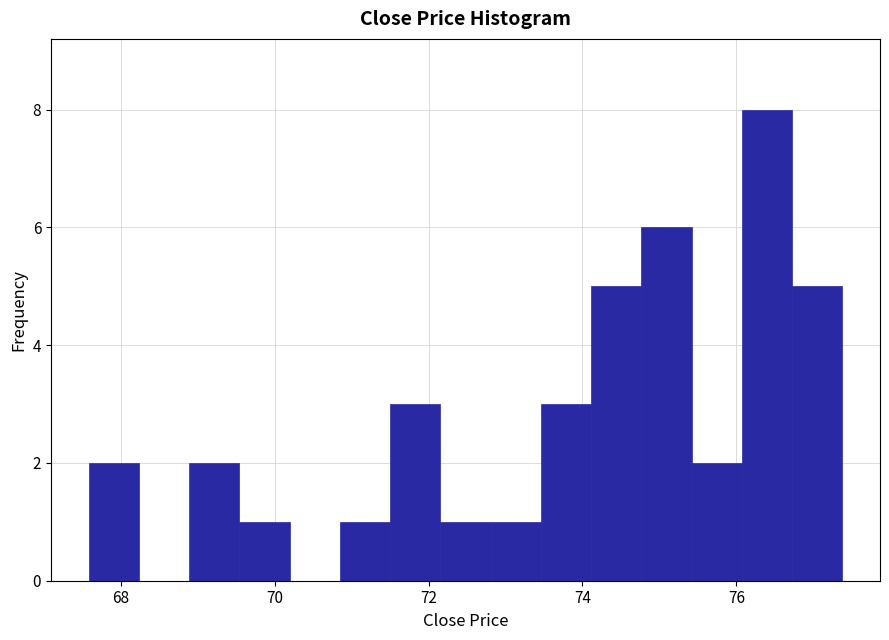

Around what value on the x-axis is the tallest bar? Give the approximate position of its centre, as read against the axis.

76.4